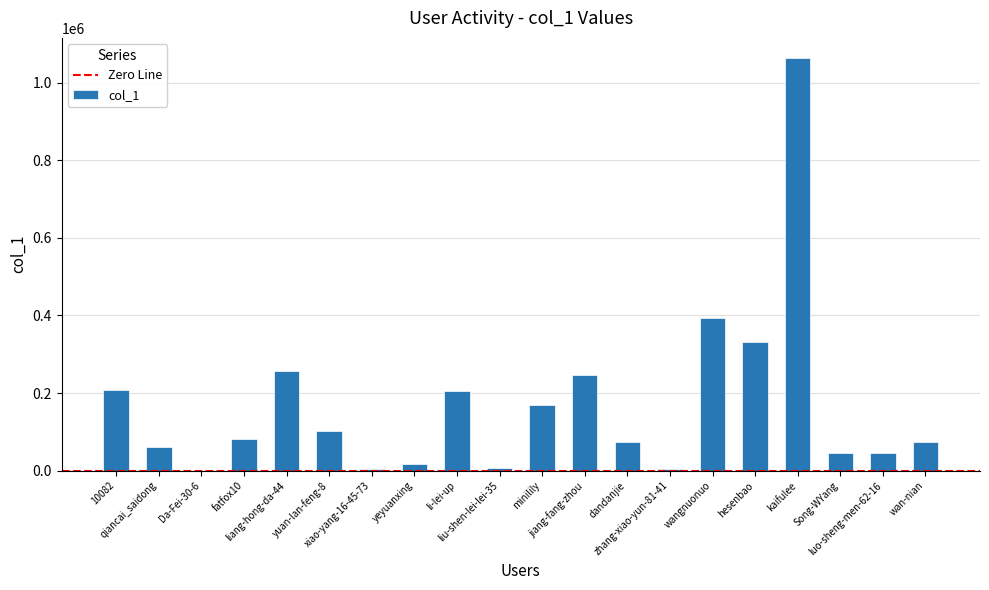

Are the bars horizontal?

No